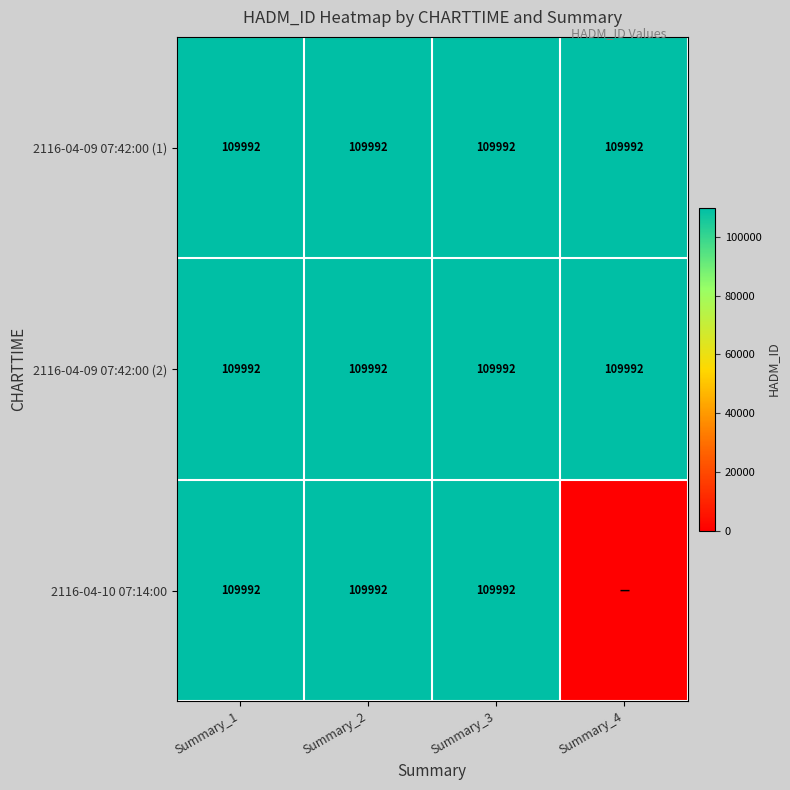

What is the sum of the 2116-04-09 07:42:00 (2) values at Summary_1 and Summary_4?

219984